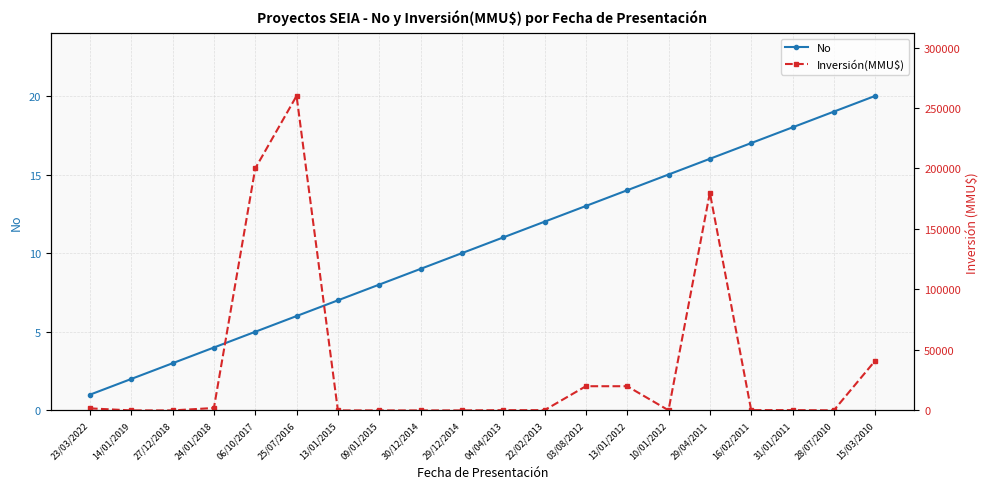

Rank the series at 30/12/2014 from lowest to highest value.

Inversión(MMU$), No